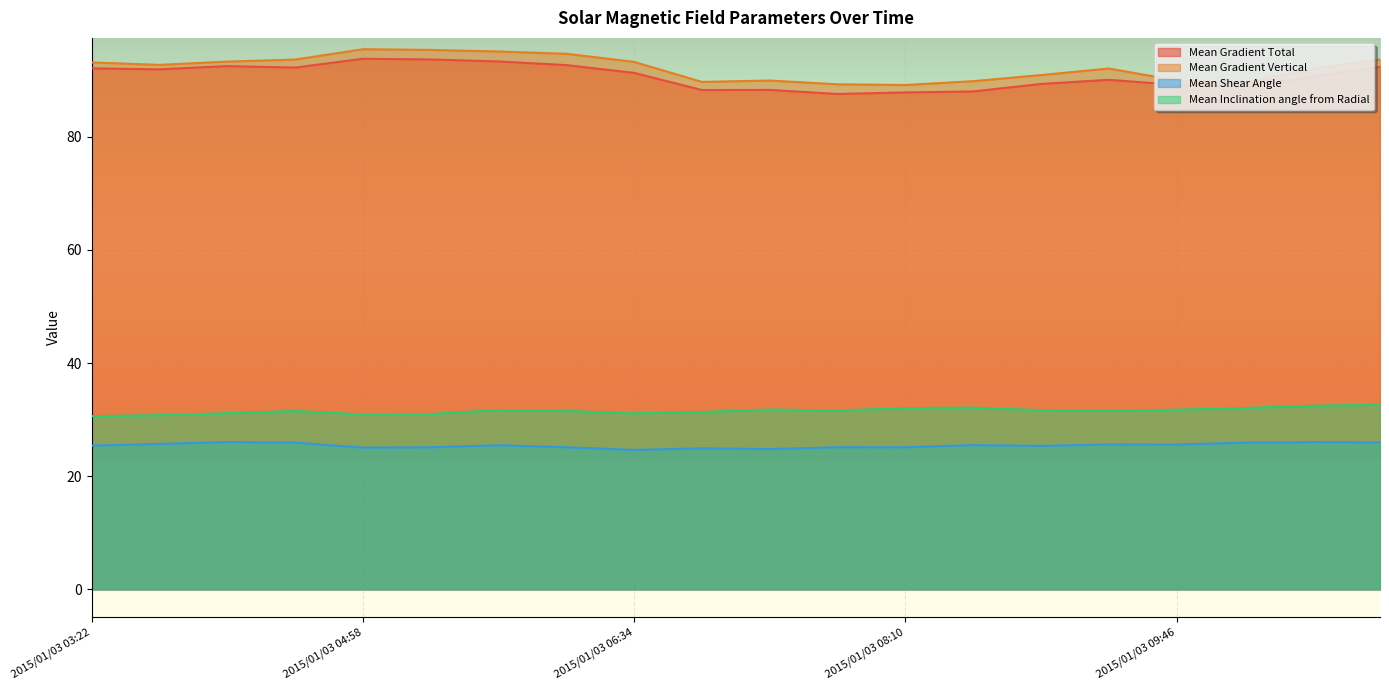

What is the sum of all Mean Shear Angle values?

508.5